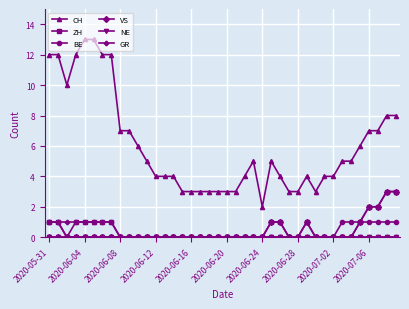

What is the maximum value shown in the chart?

13